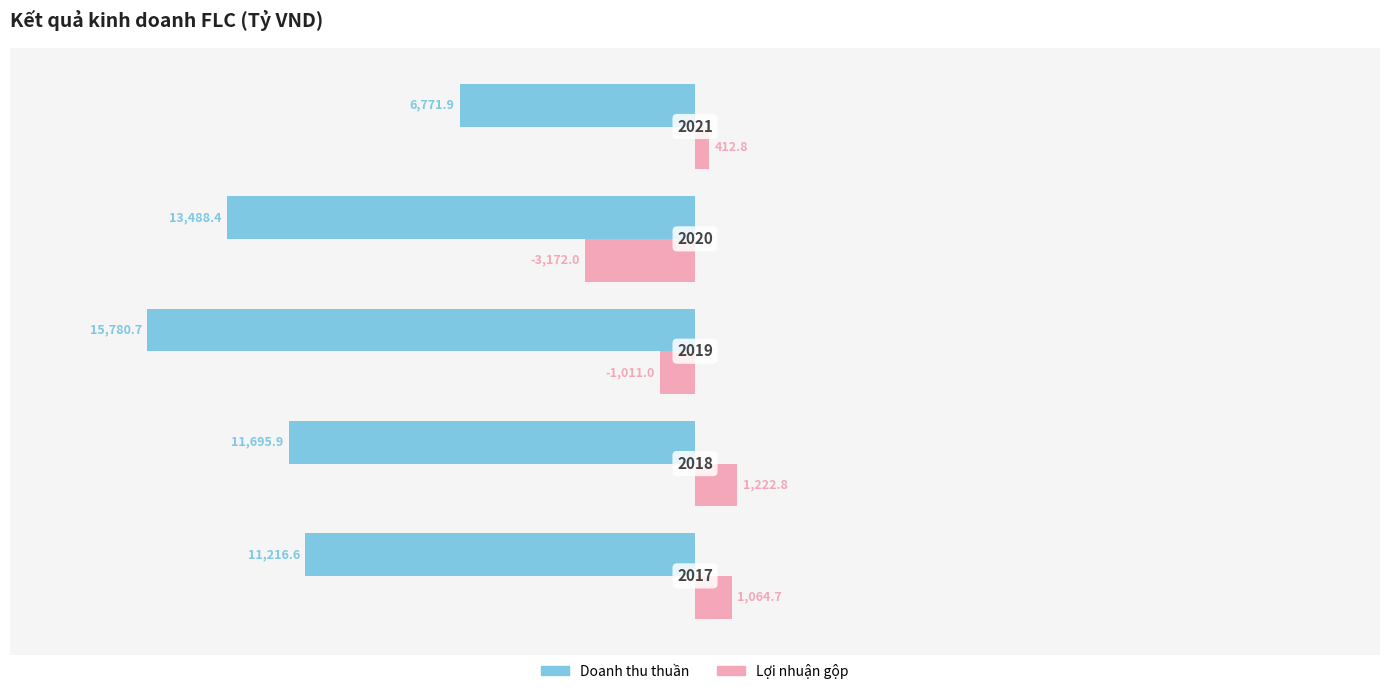

What are all the series names shown in the legend?

Doanh thu thuần, Lợi nhuận gộp